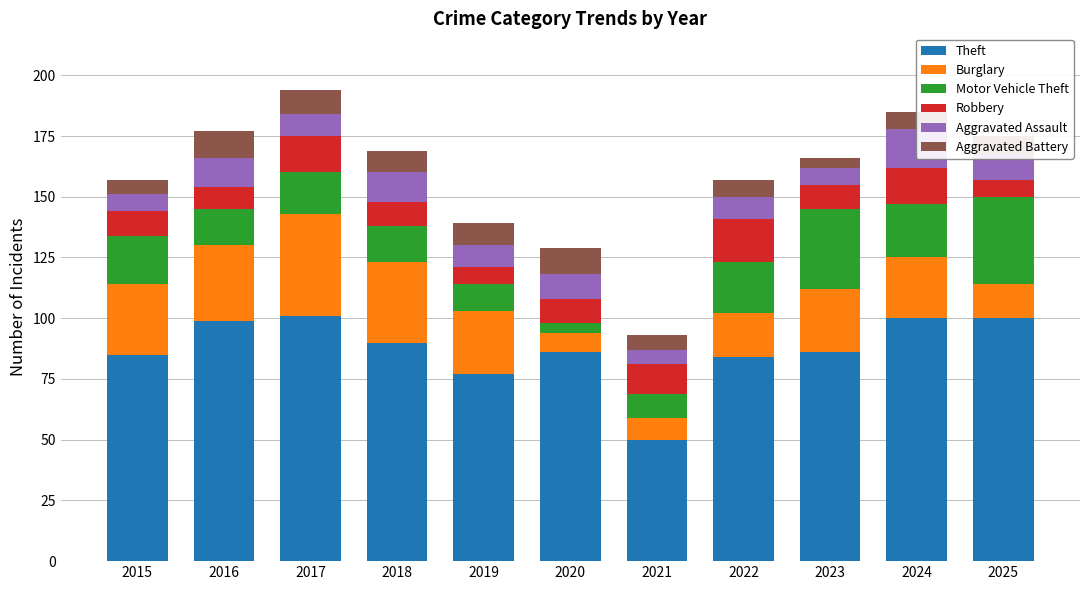

What is the difference between the maximum and minimum values in the Burglary series?

34